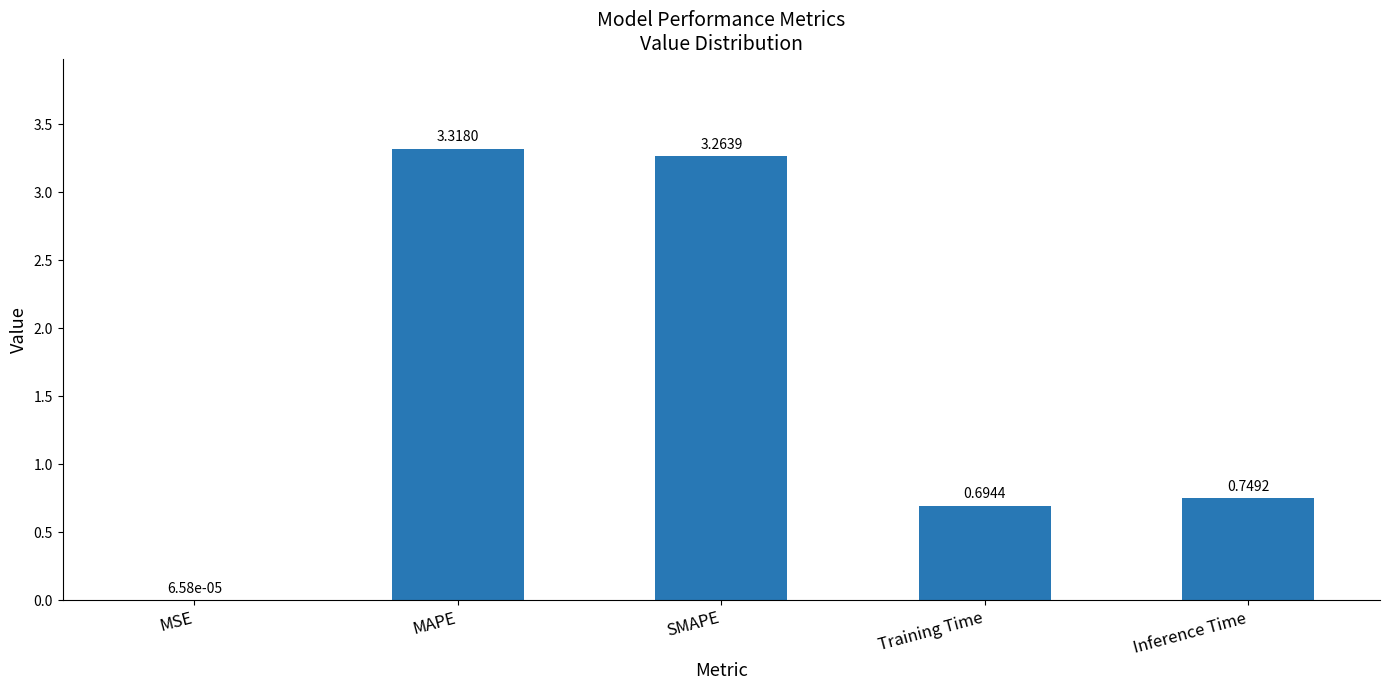

What is the sum of the values at Inference Time and Training Time?

1.4